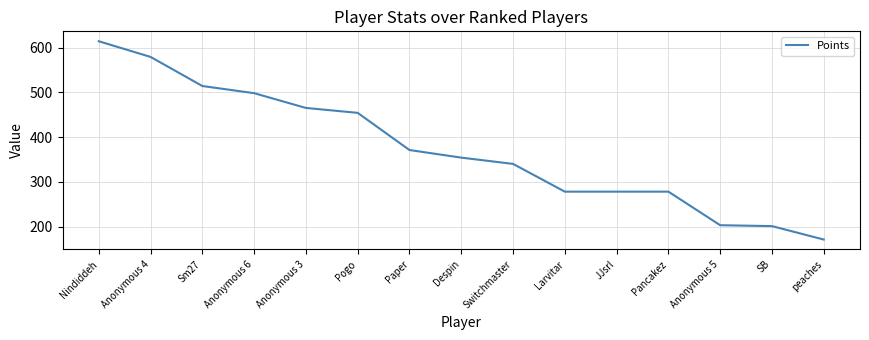

At which label is the value closest to 392?

Paper